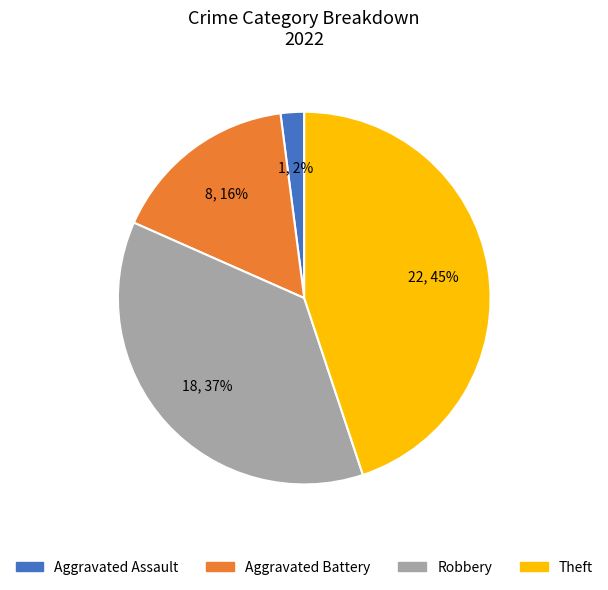

To the nearest percent, what is the average slice percentage?

25%